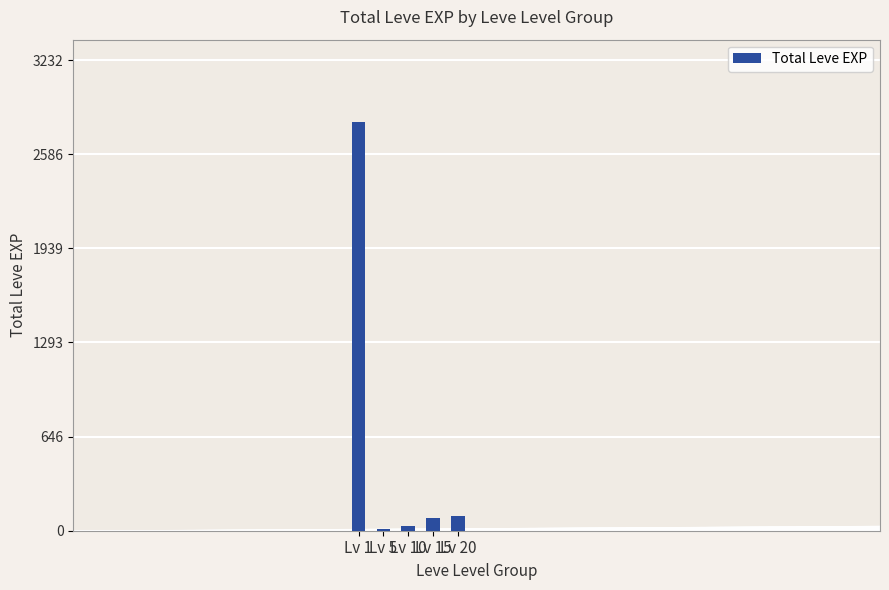

Does the chart contain stacked bars?

No